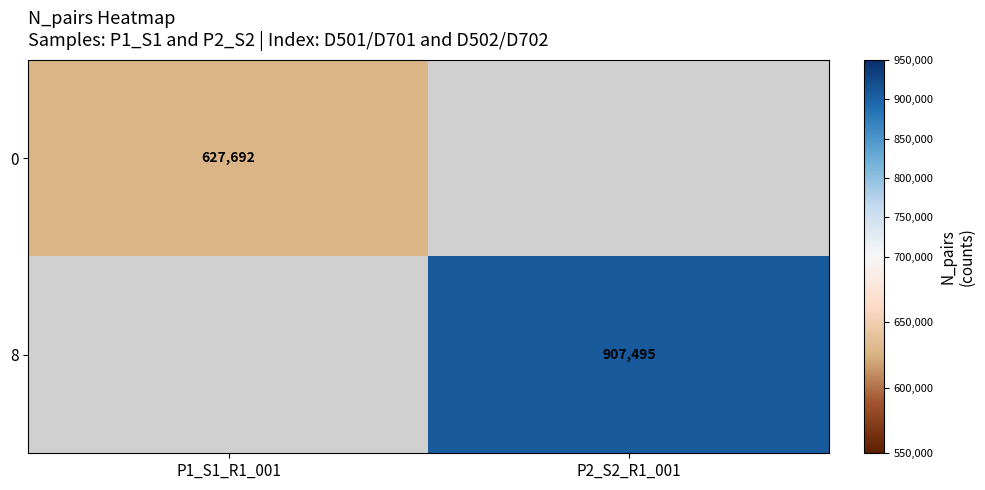

The 0 series shows 627692 at P1_S1_R1_001. True or false?

True